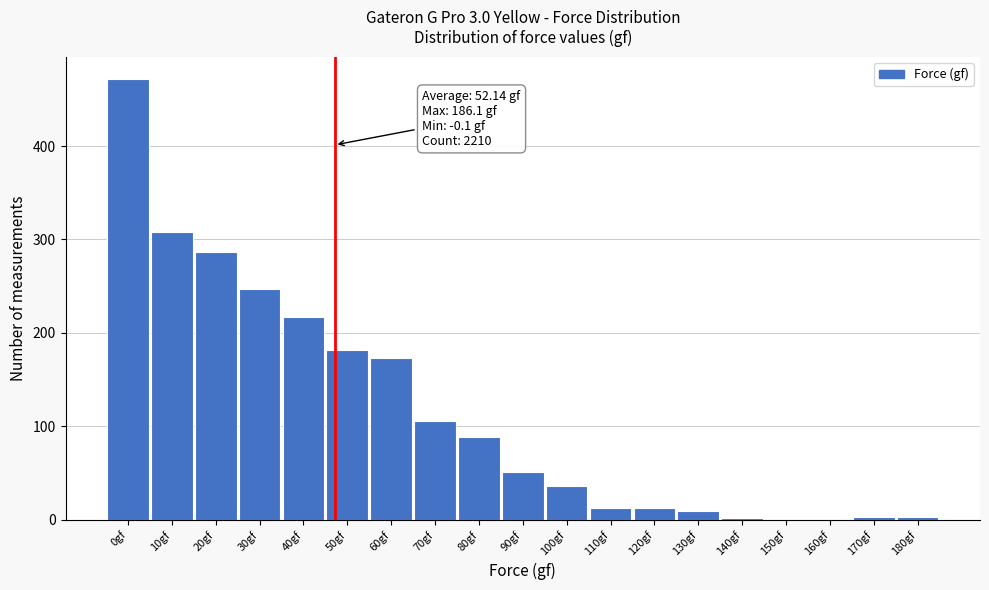

The chart shows a value of 237 at 60gf. True or false?

False